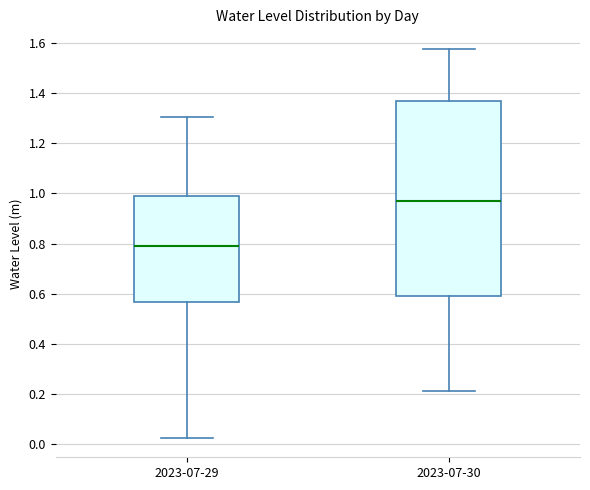

Reading left to right, transcribe this box plot: for each box, give where its median line is, the range the box spans, and where its two whiskers end, as read against the y-axis. The values are not printed on the chart, so give them approximately, as read against the axis.

2023-07-29: median 0.78, box 0.56 to 1.00, whiskers 0.02 to 1.30
2023-07-30: median 0.98, box 0.60 to 1.36, whiskers 0.22 to 1.58